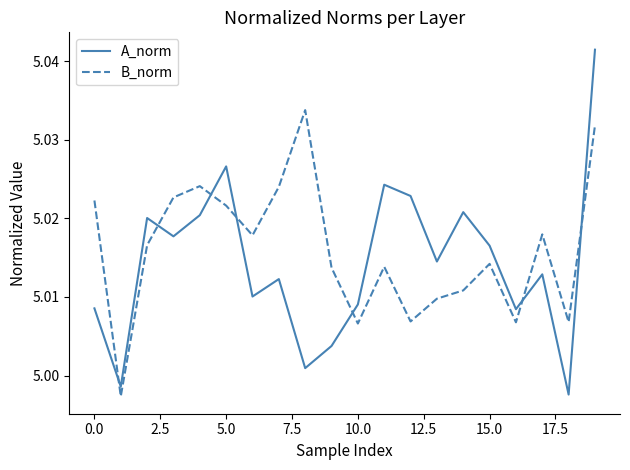

Which series has the largest range (max minus min)?

A_norm